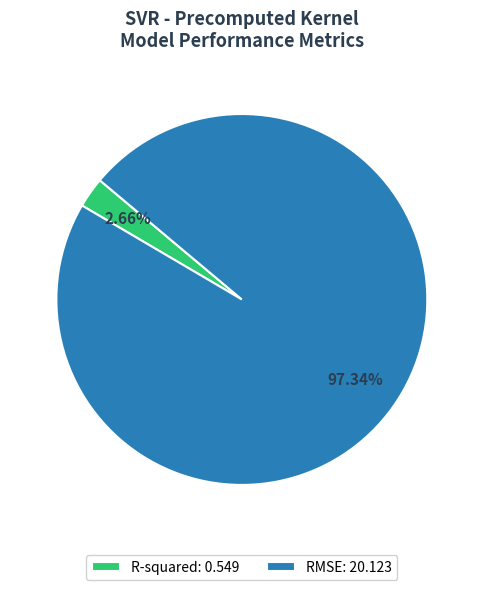

What is the total percentage of RMSE and R-squared?

100.0%